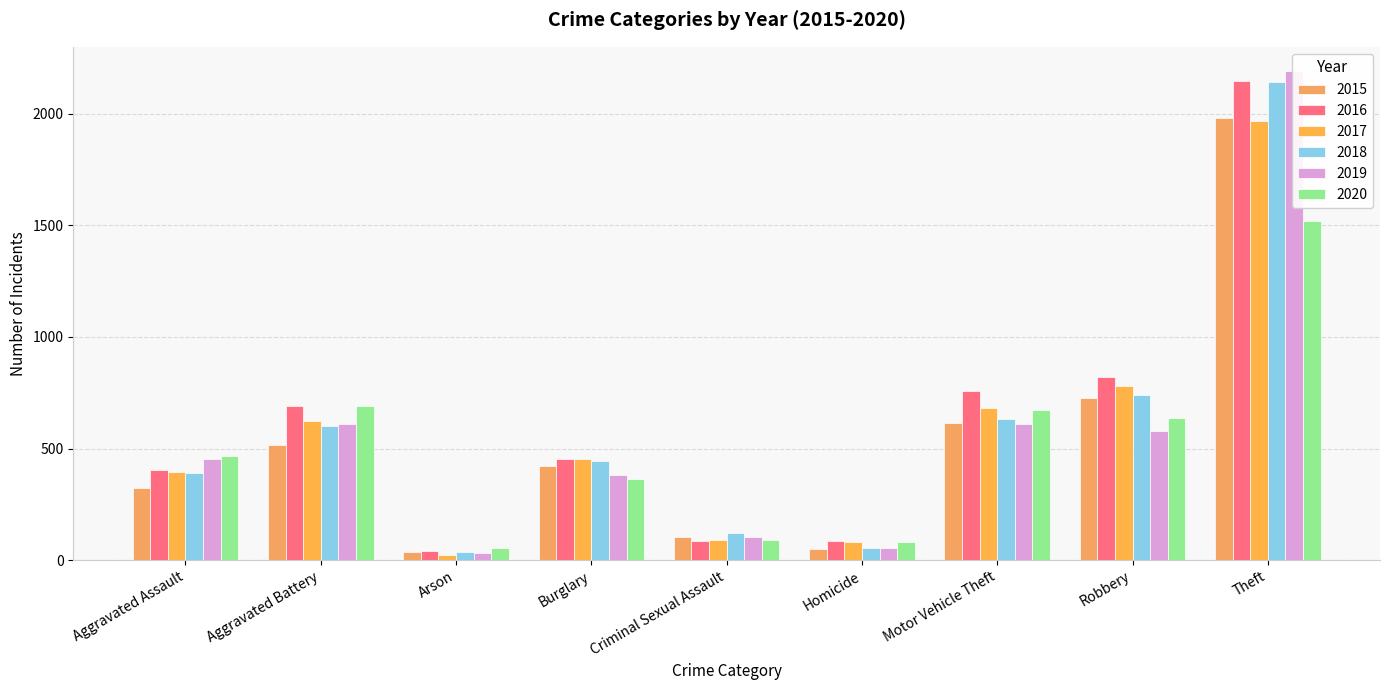

The 2017 series shows 700 at Aggravated Assault. True or false?

False